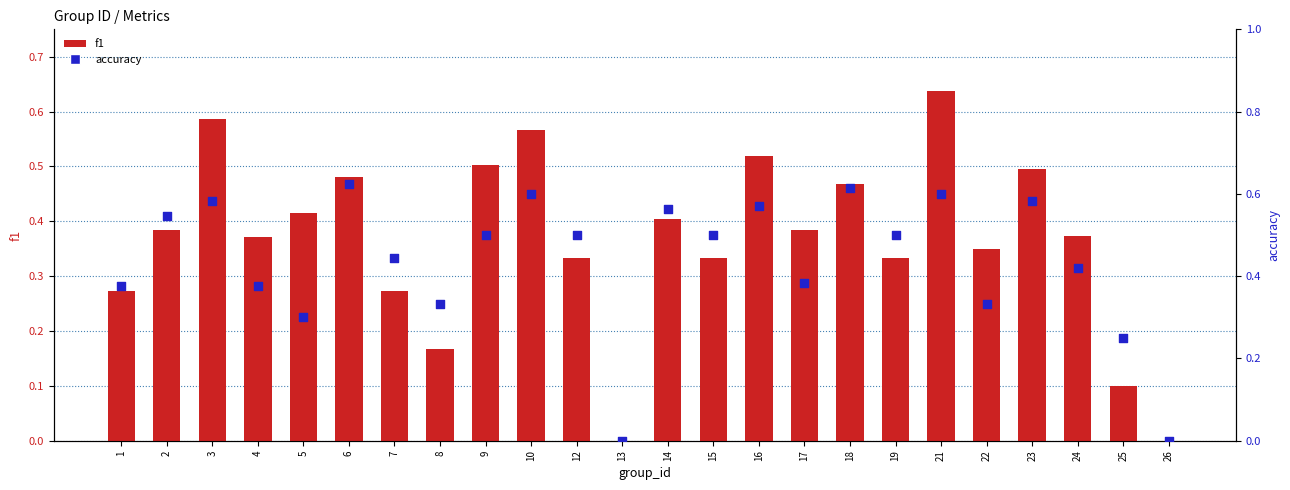

At which category is the sum across all series the highest?

21